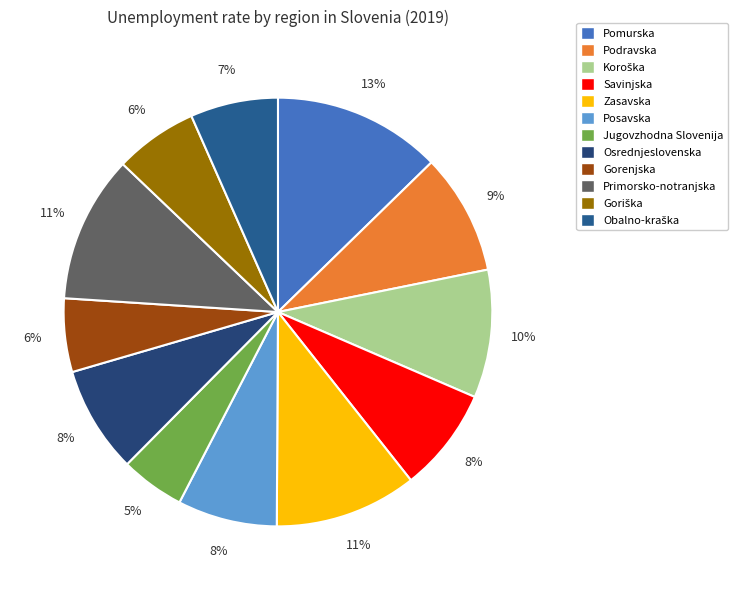

The Podravska slice represents 1% of the pie. True or false?

False